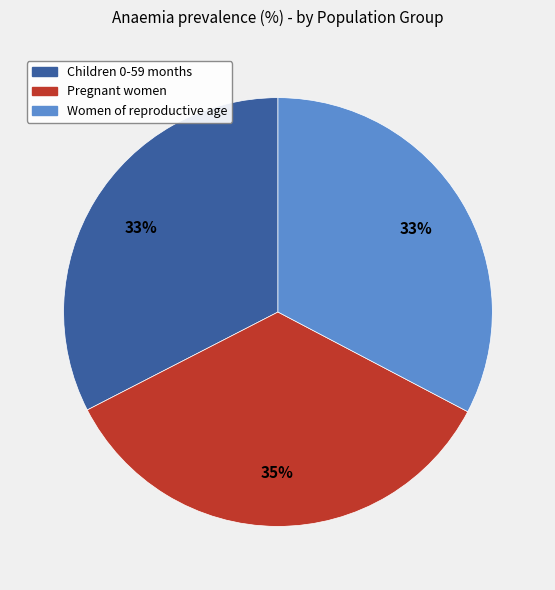

Is there any slice that represents more than half of the pie?

No